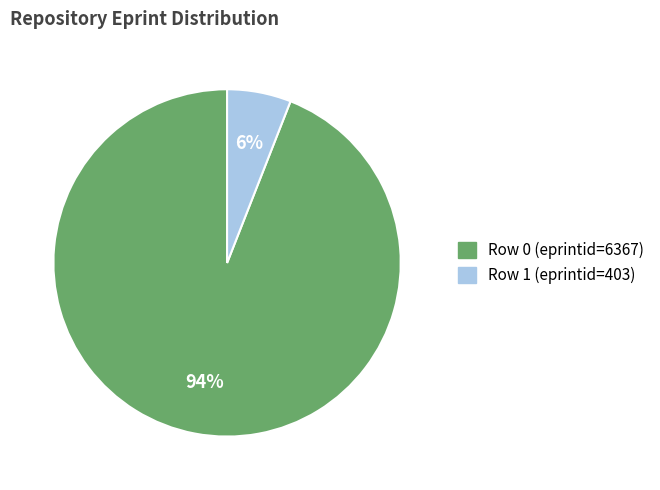

To the nearest percent, what is the average slice percentage?

50%